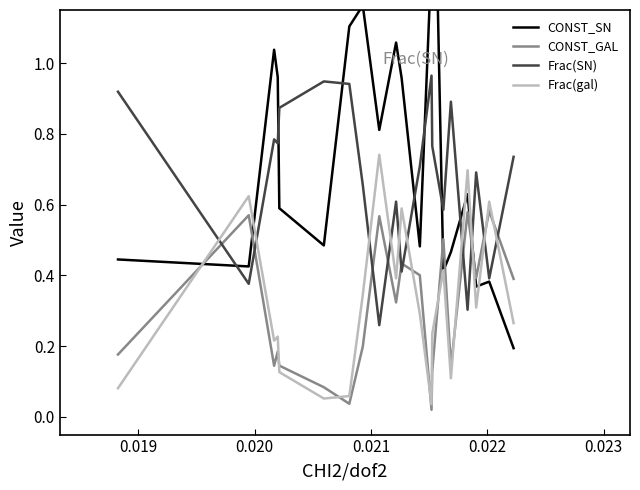

True or false: Frac(gal) and Frac(SN) intersect in this chart.

True